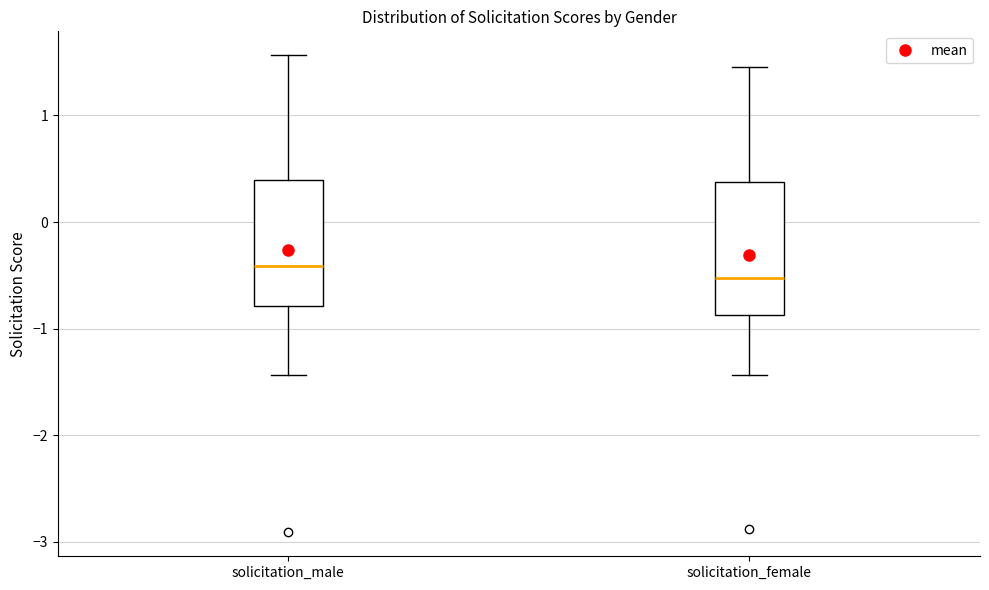

Reading left to right, transcribe this box plot: for each box, give where its median line is, the range the box spans, and where its two whiskers end, as read against the y-axis. The values are not printed on the chart, so give them approximately, as read against the axis.

solicitation_male: median -0.4, box -0.8 to 0.4, whiskers -1.4 to 1.6
solicitation_female: median -0.5, box -0.9 to 0.4, whiskers -1.4 to 1.5